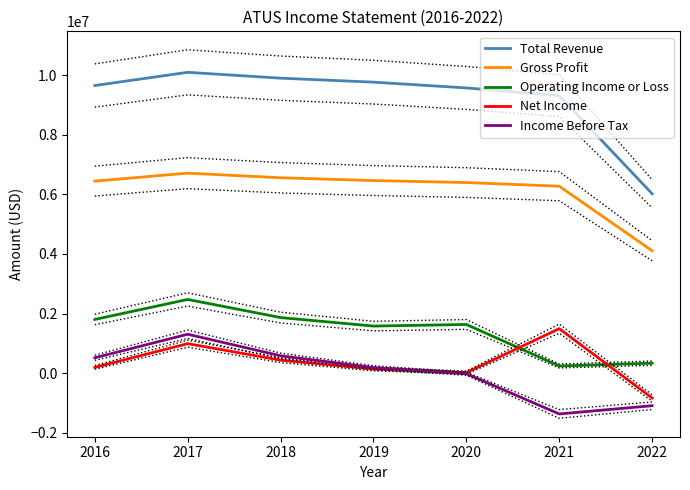

Is the value of Net Income at 2020 greater than the value of Operating Income or Loss at 2018?

No